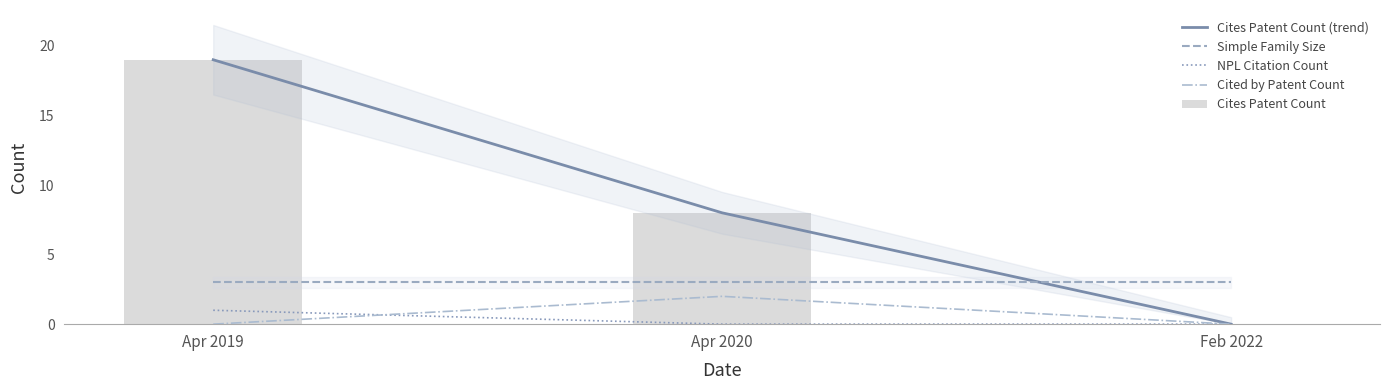

The value of Cites Patent Count (trend) at Feb 2022 is 12. True or false?

False